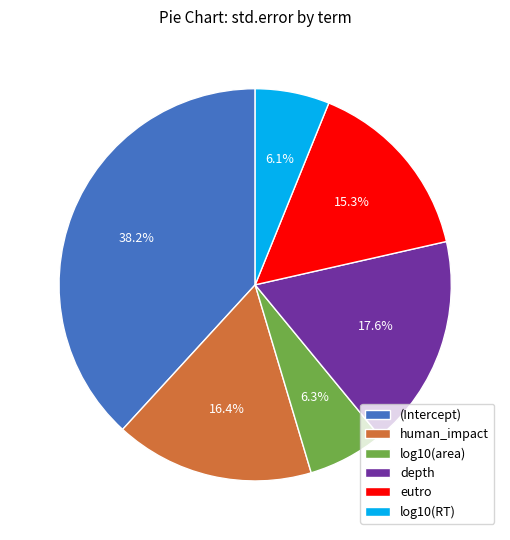

What percentage is the (Intercept) slice, to the nearest percent?

38%